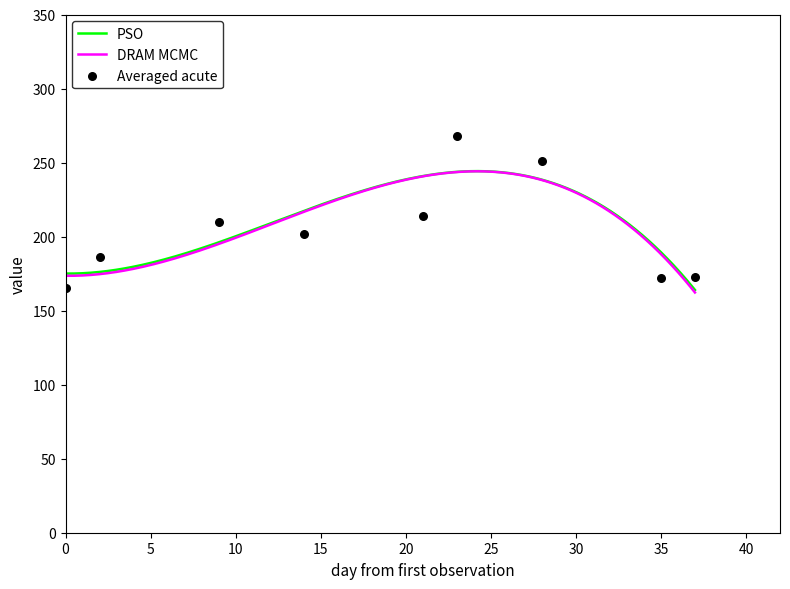

What is the minimum value for PSO?

164.0